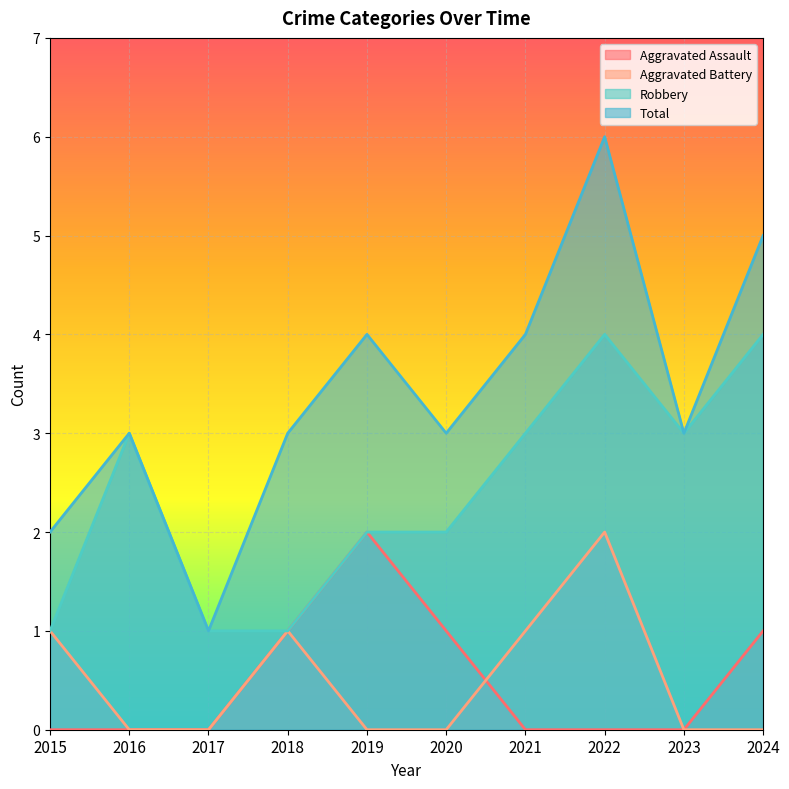

How many values in the Robbery series are below 3?

5